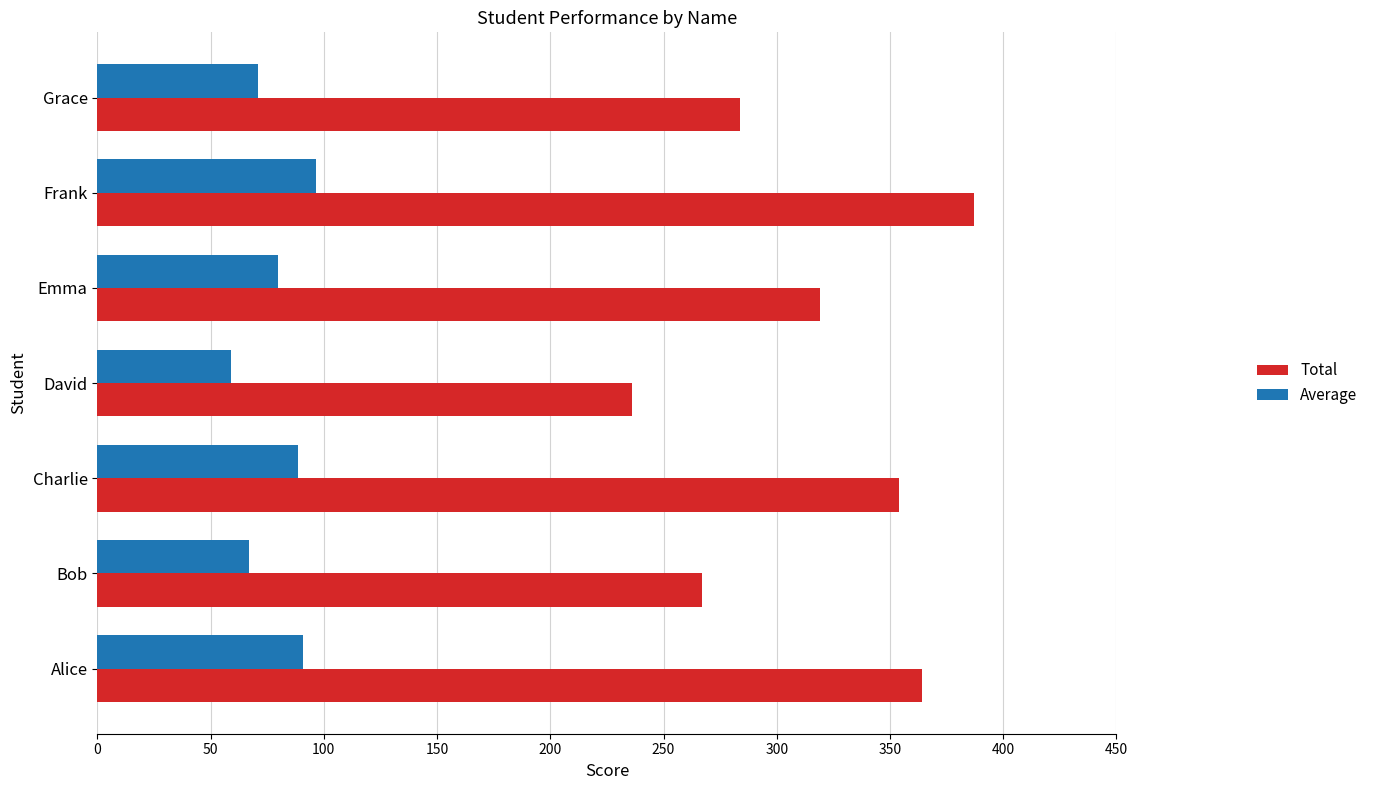

Rank the series by their average value, from lowest to highest.

Average, Total